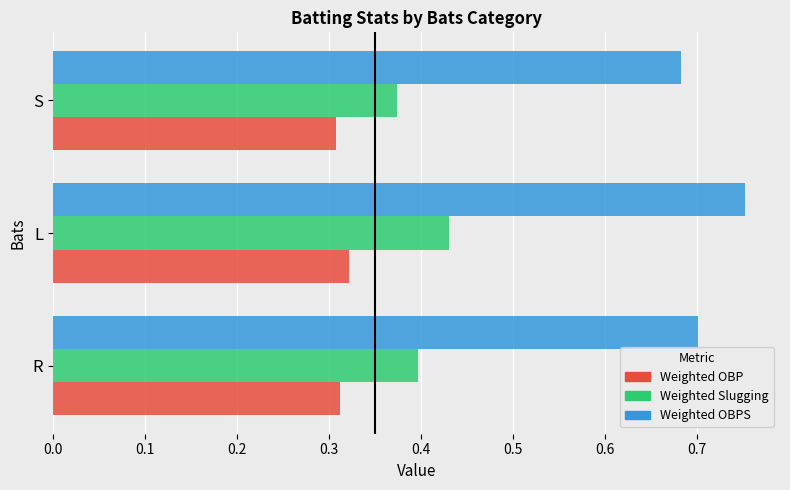

What is the sum of all Weighted OBPS values?

2.1